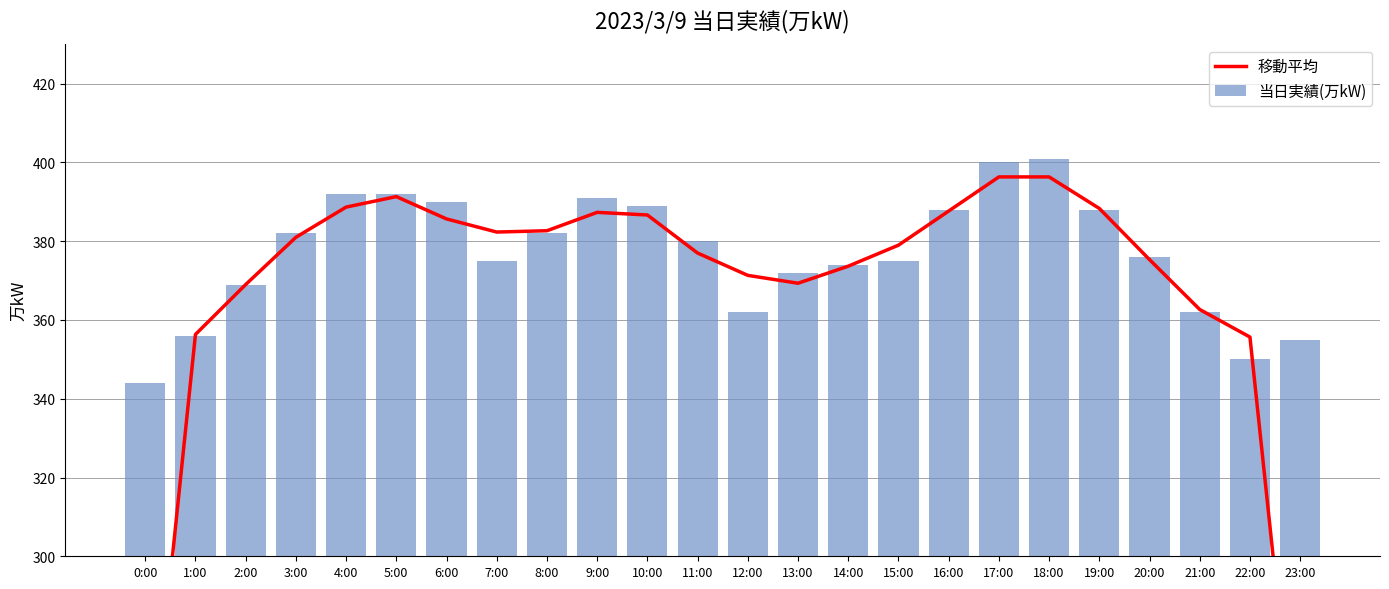

Reading left to right, list all the values displayed in this chart.

移動平均: 233.3	356.3	369.0	381.0	388.7	391.3	385.7	382.3	382.7	387.3	386.7	377.0	371.3	369.3	373.7	379.0	387.7	396.3	396.3	388.3	375.3	362.7	355.7	235.0
当日実績(万kW): 344.0	356.0	369.0	382.0	392.0	392.0	390.0	375.0	382.0	391.0	389.0	380.0	362.0	372.0	374.0	375.0	388.0	400.0	401.0	388.0	376.0	362.0	350.0	355.0